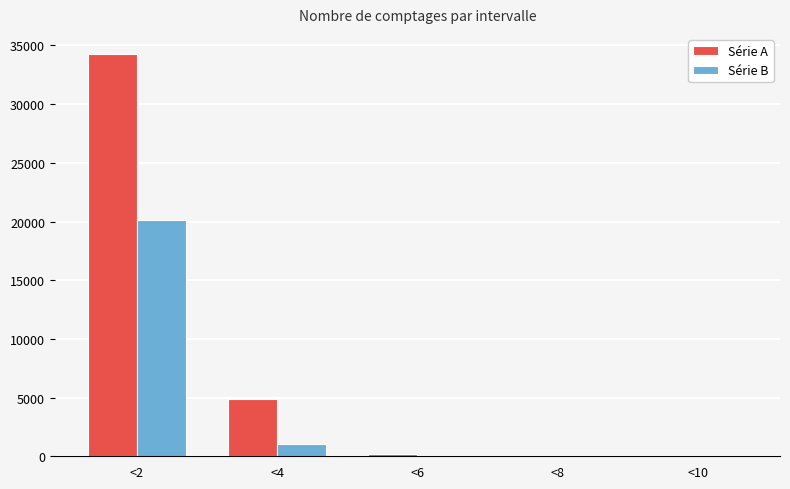

What is the spread (max minus min) of values at <10?

24